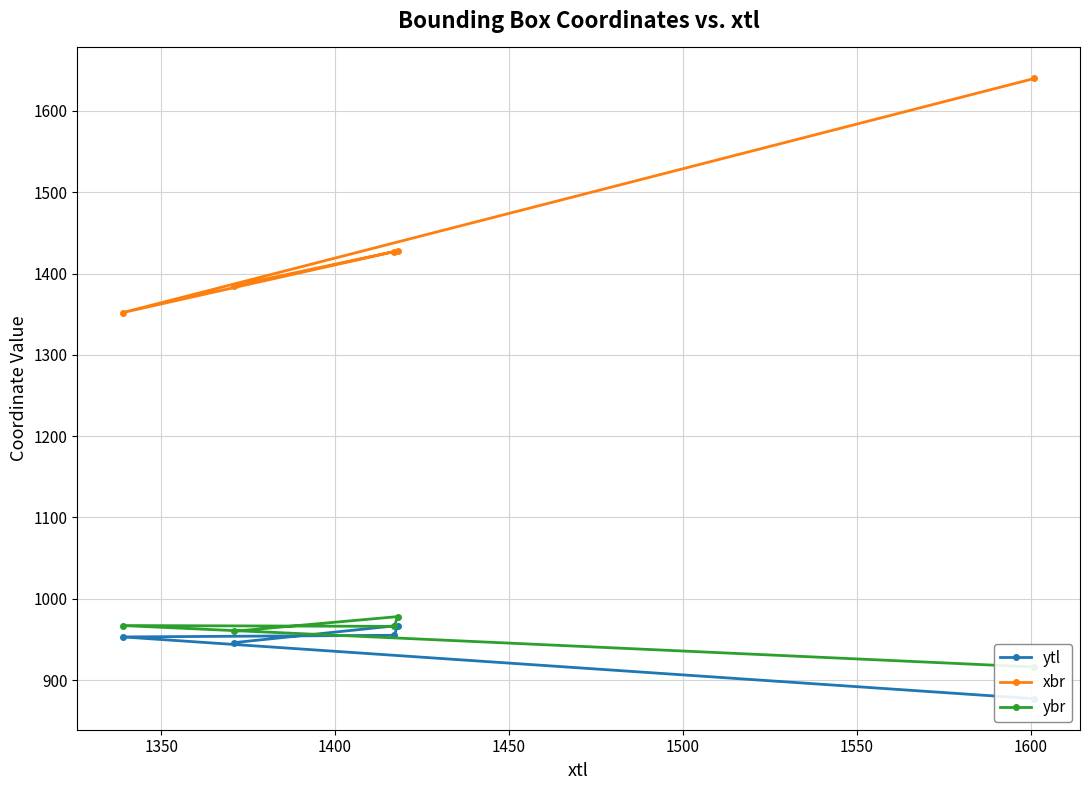

True or false: ybr and ytl intersect in this chart.

False